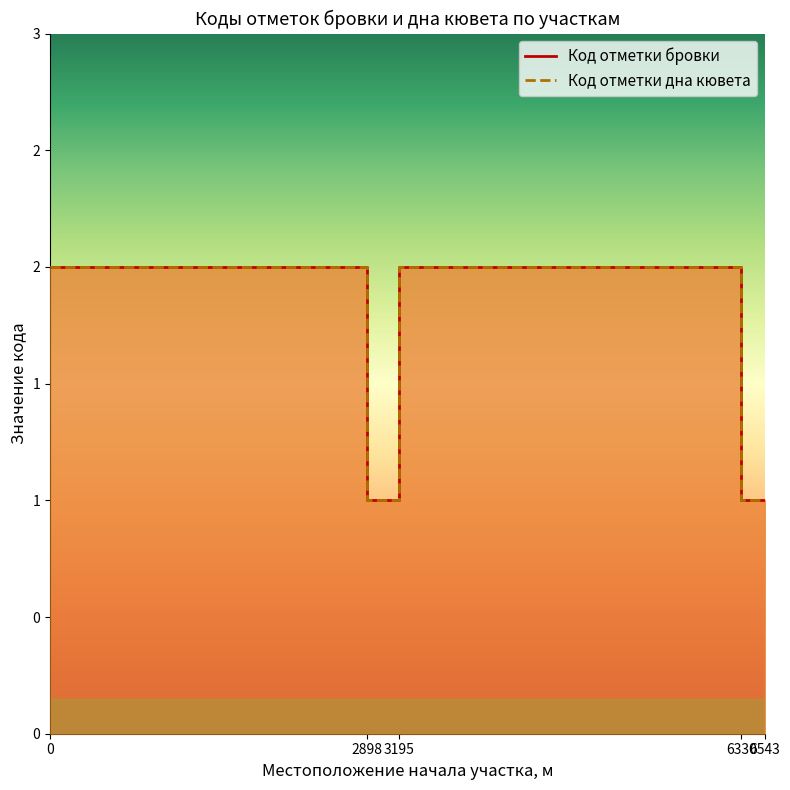

What is the highest value of the Код отметки дна кювета series?

2